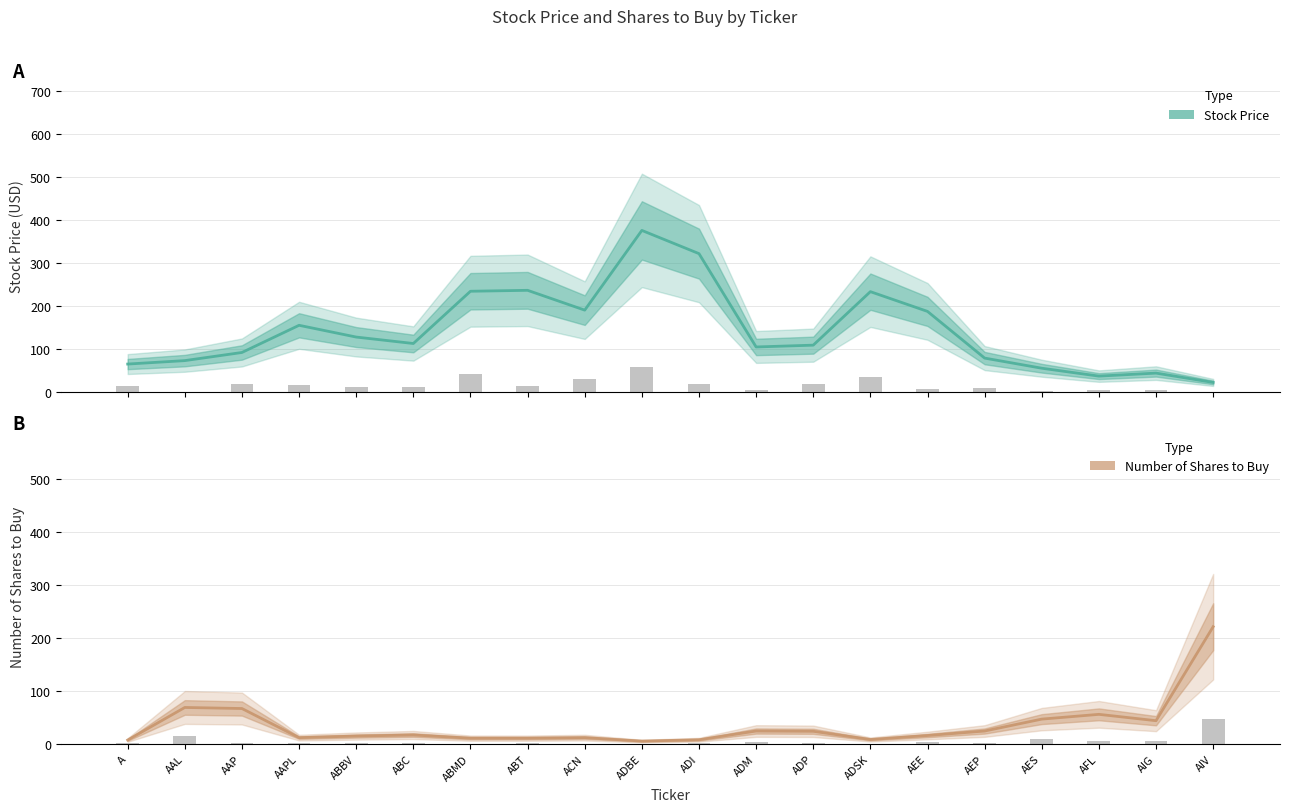

At how many categories does at least one series exceed 297?

2